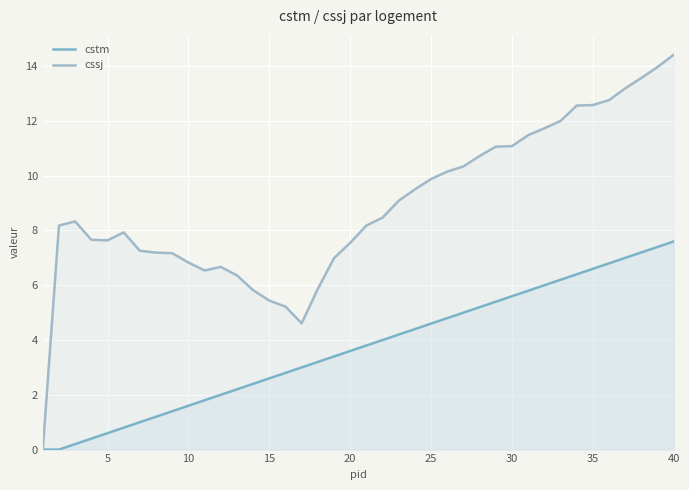

How many lines are shown in the chart?

2